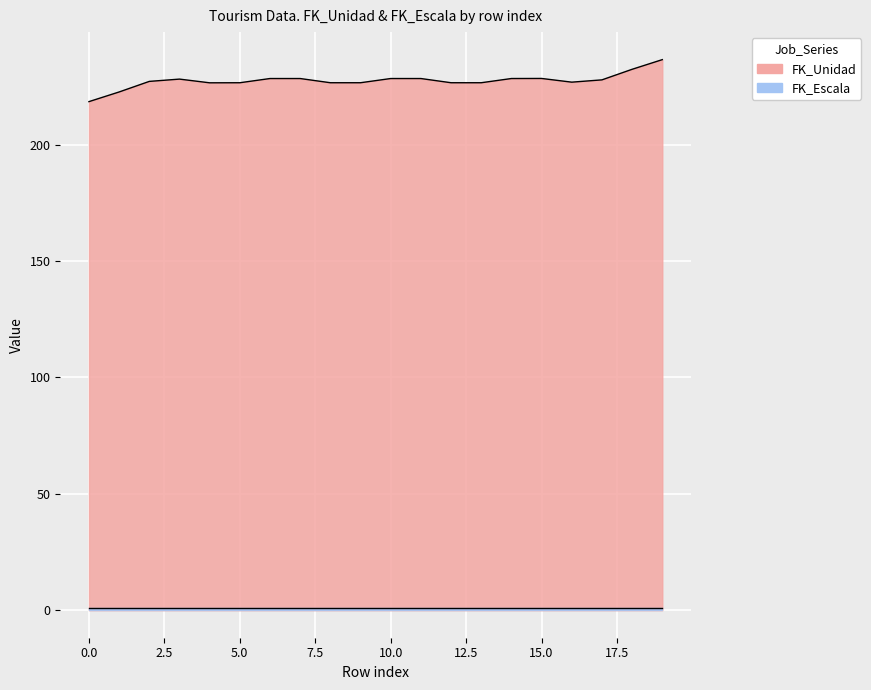

How many lines are shown in the chart?

2